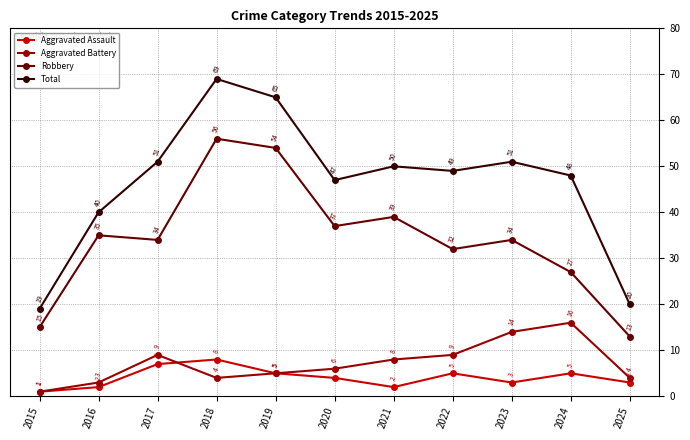

What are all the series names shown in the legend?

Aggravated Assault, Aggravated Battery, Robbery, Total